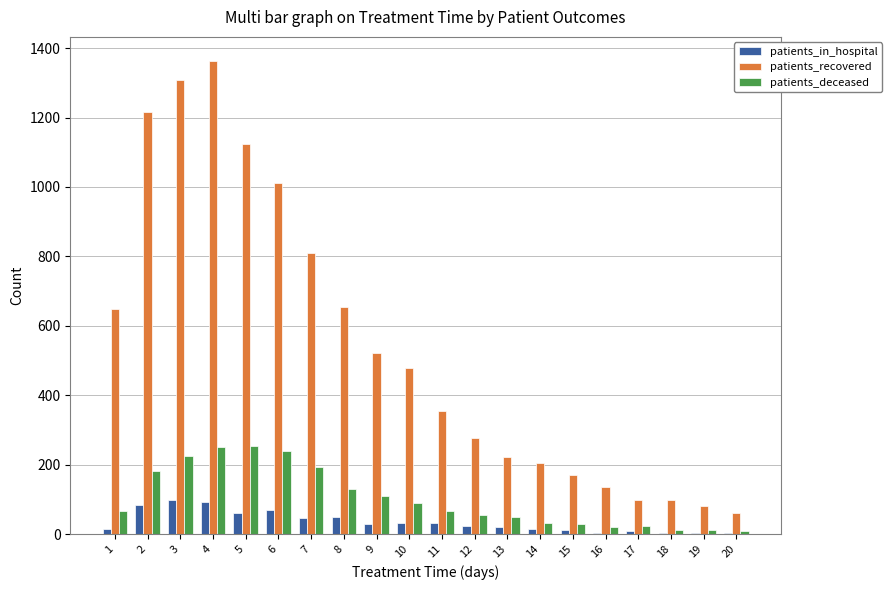

What are all the series names shown in the legend?

patients_in_hospital, patients_recovered, patients_deceased